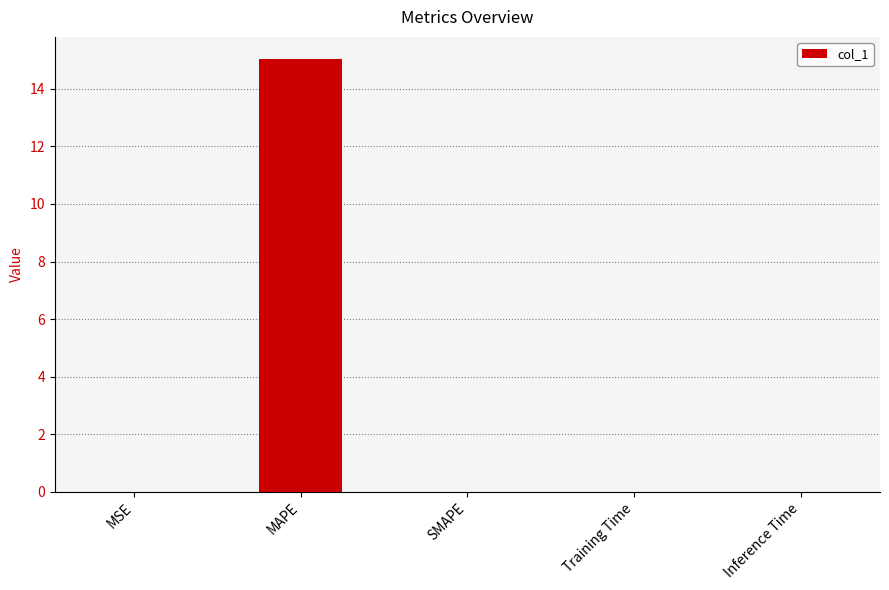

At which category does the chart reach its peak across all series?

MAPE